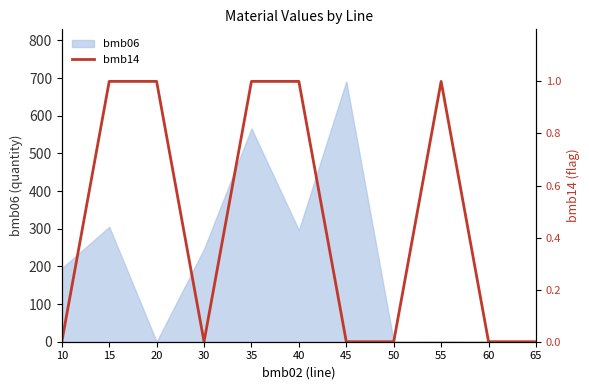

What is the maximum value shown in the chart?

691